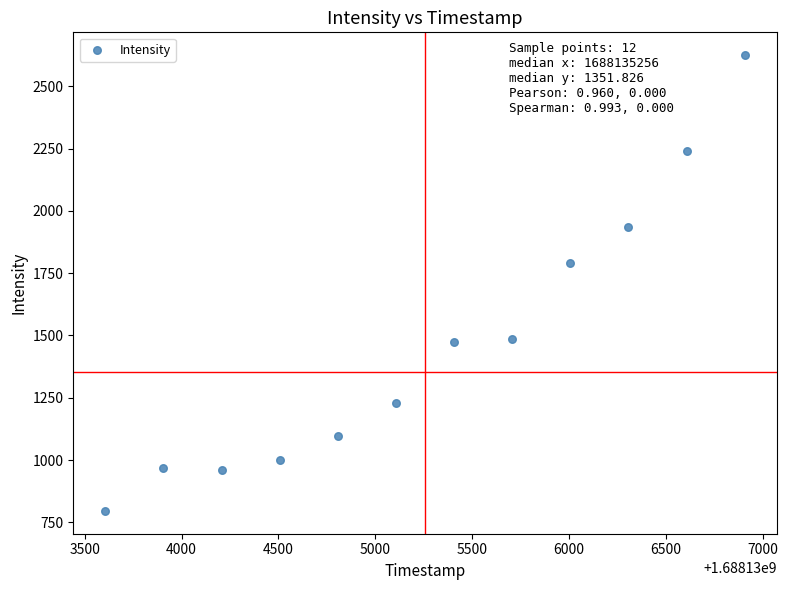

What Y value in the scatter plot is closest to 1710?

1789.1